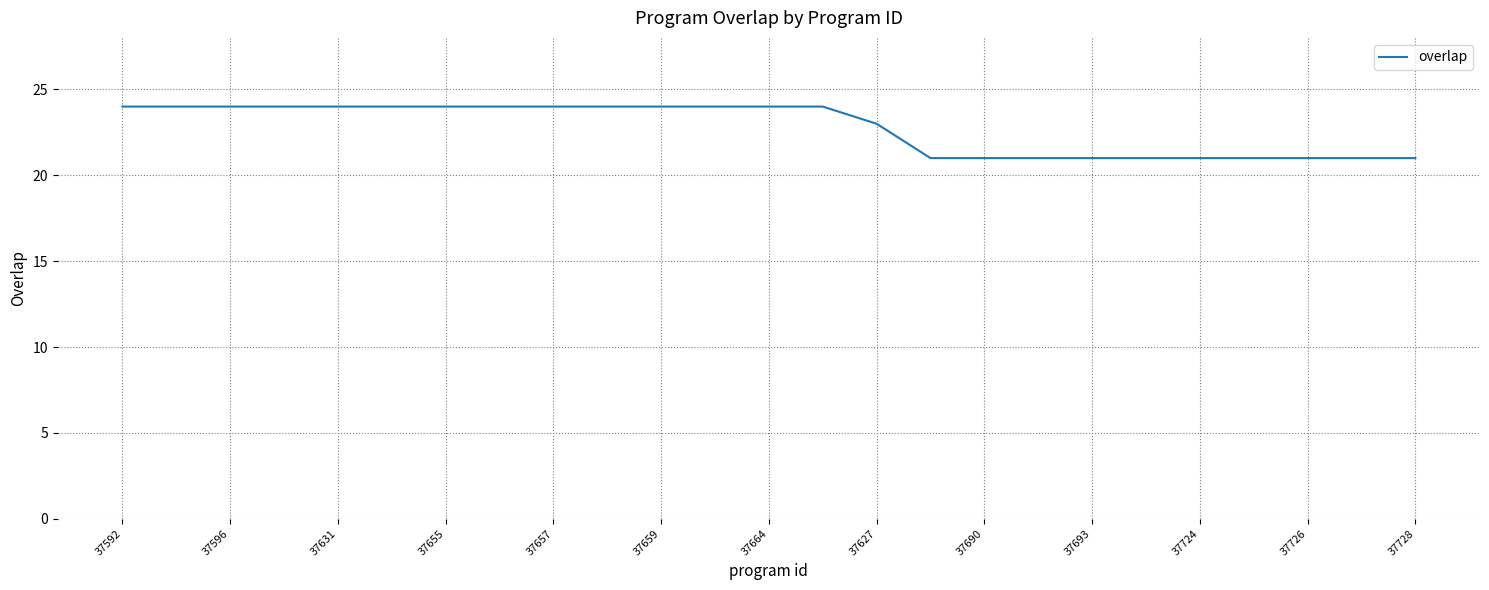

What is the smallest value displayed?

21